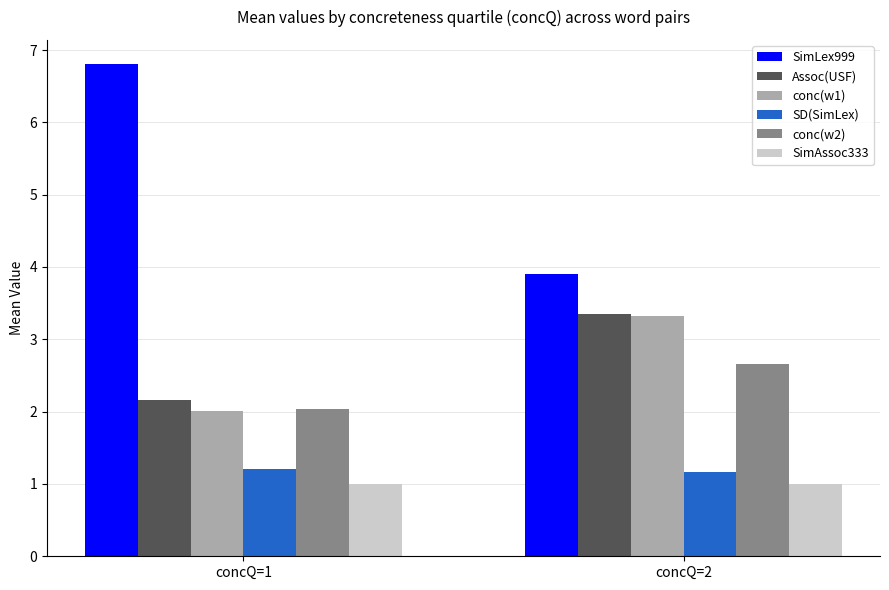

Reading right to left, transcribe all the data shown in this chart.

SimLex999: concQ=2=3.9	concQ=1=6.8
Assoc(USF): concQ=2=3.4	concQ=1=2.2
conc(w1): concQ=2=3.3	concQ=1=2.0
SD(SimLex): concQ=2=1.2	concQ=1=1.2
conc(w2): concQ=2=2.7	concQ=1=2.0
SimAssoc333: concQ=2=1.0	concQ=1=1.0